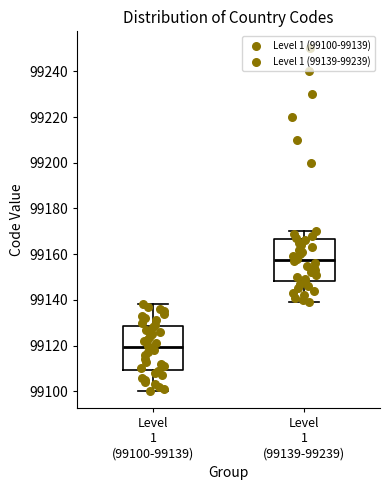

Which box has the lowest median line?

Level 1 (99100-99139)